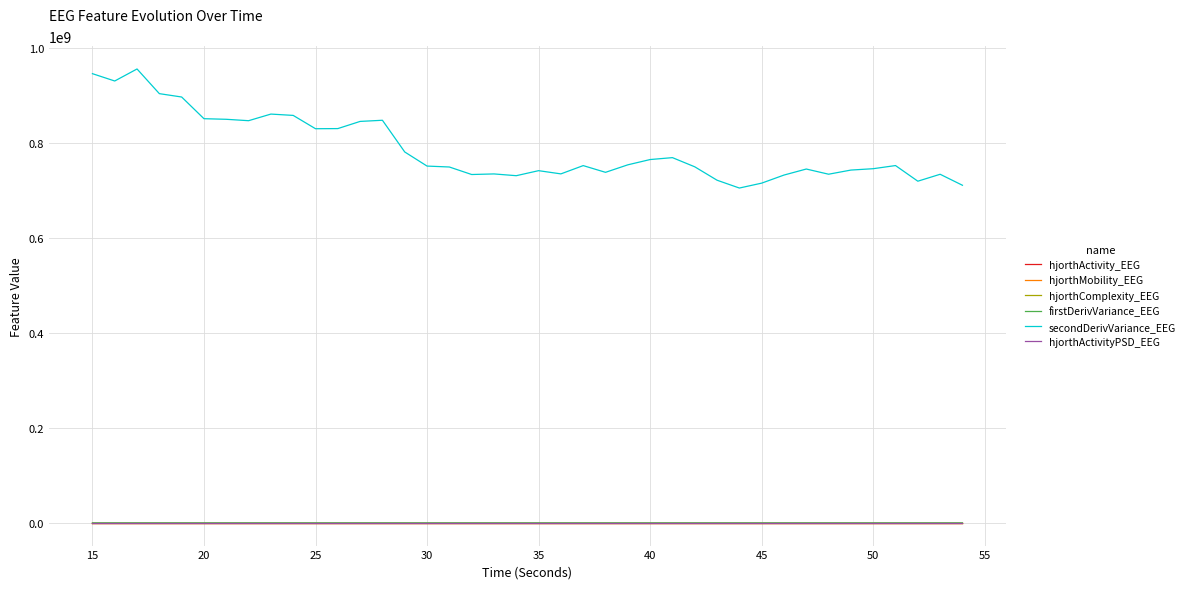

True or false: firstDerivVariance_EEG and secondDerivVariance_EEG cross at least once.

False